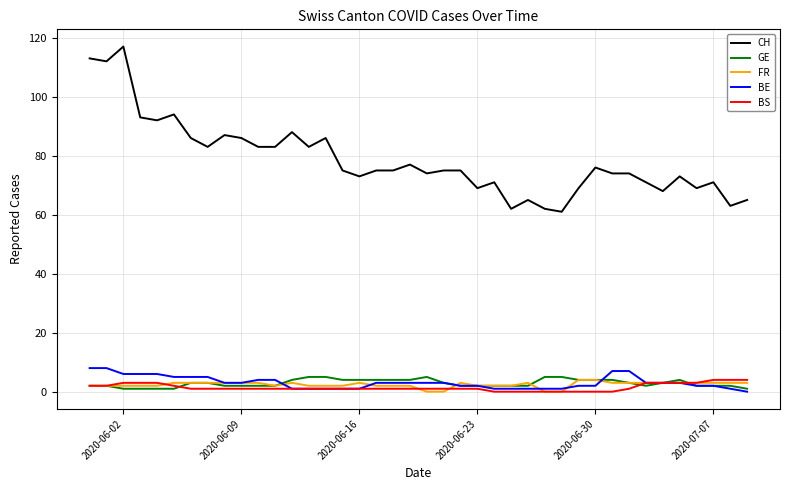

Which series has the largest range (max minus min)?

CH